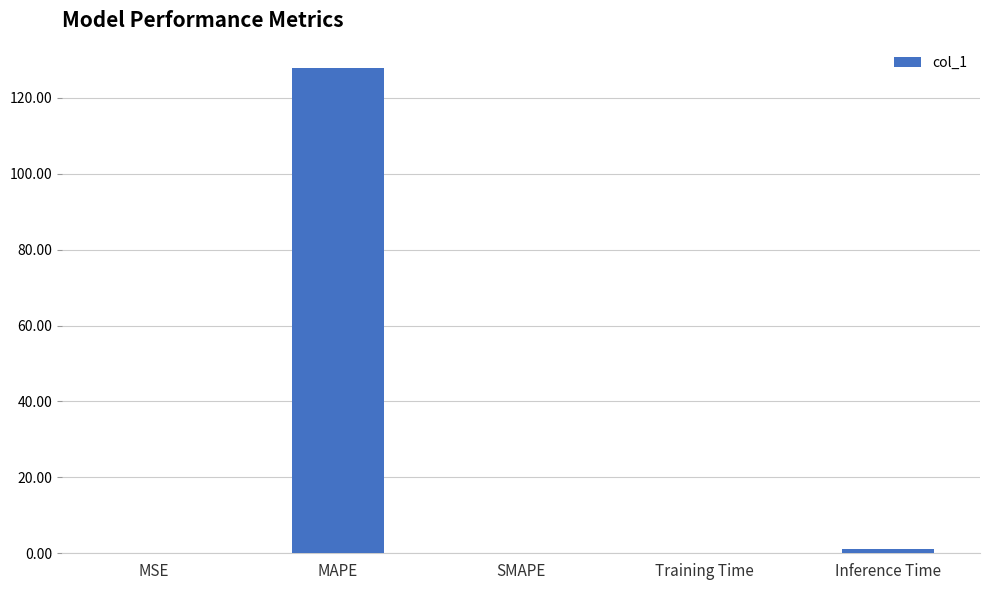

What value does the data have at MAPE?

127.9